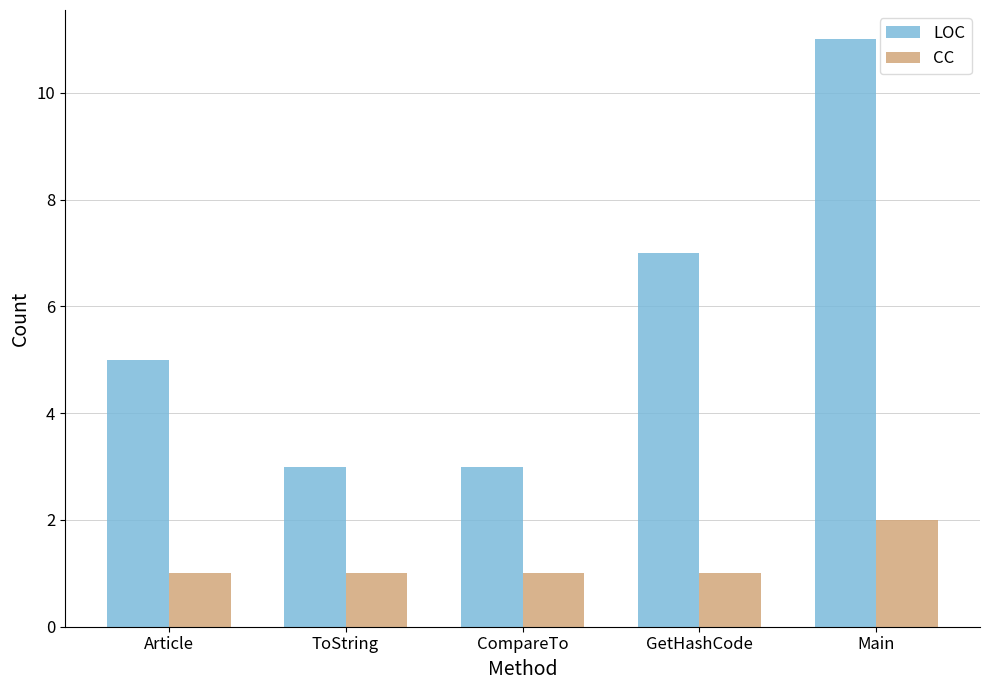

Which series has the largest range (max minus min)?

LOC